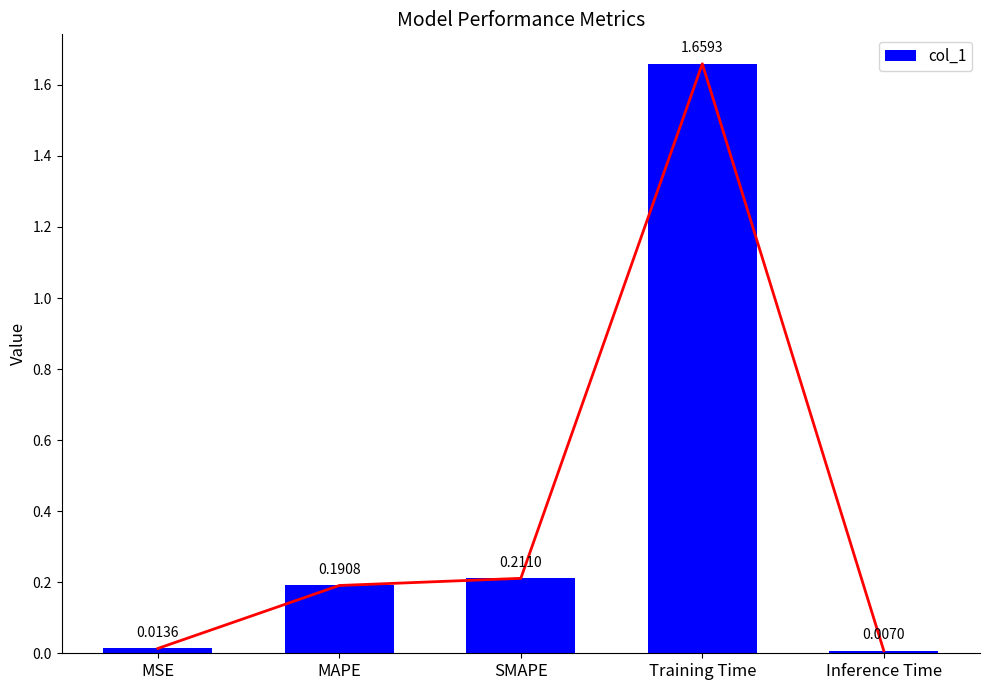

What position from the left is Training Time?

4